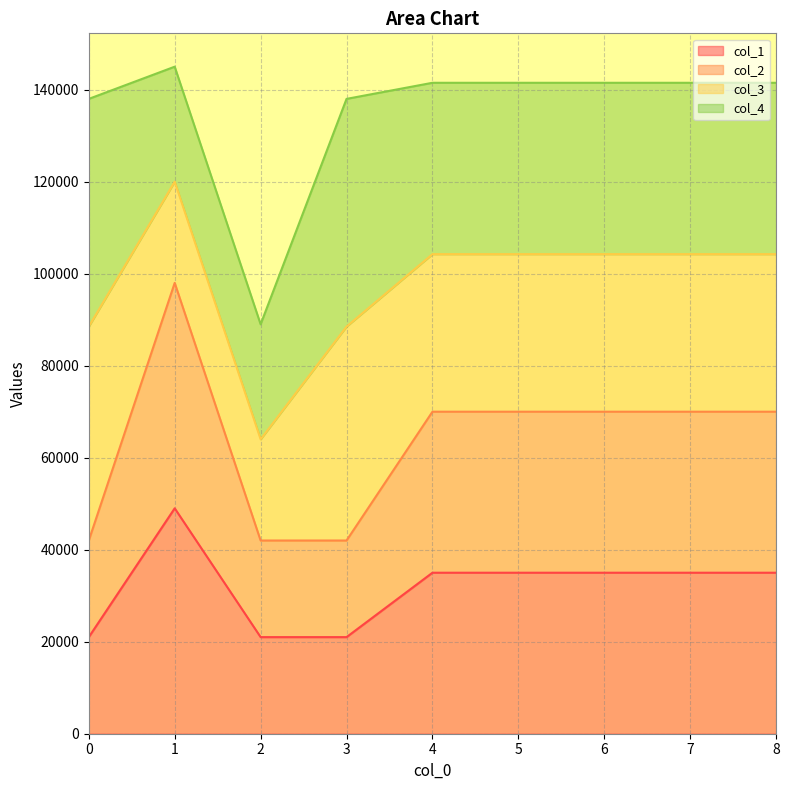

True or false: col_2 has more than 1 interior local peaks.

False